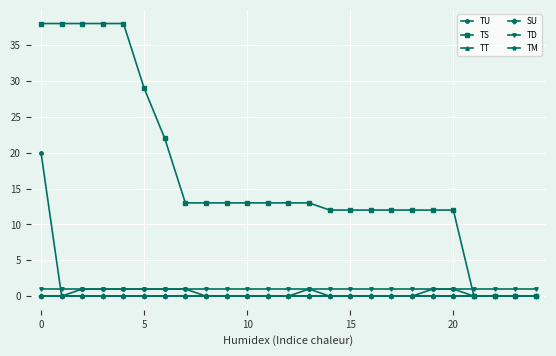

At which label does TS first exceed 13?

0